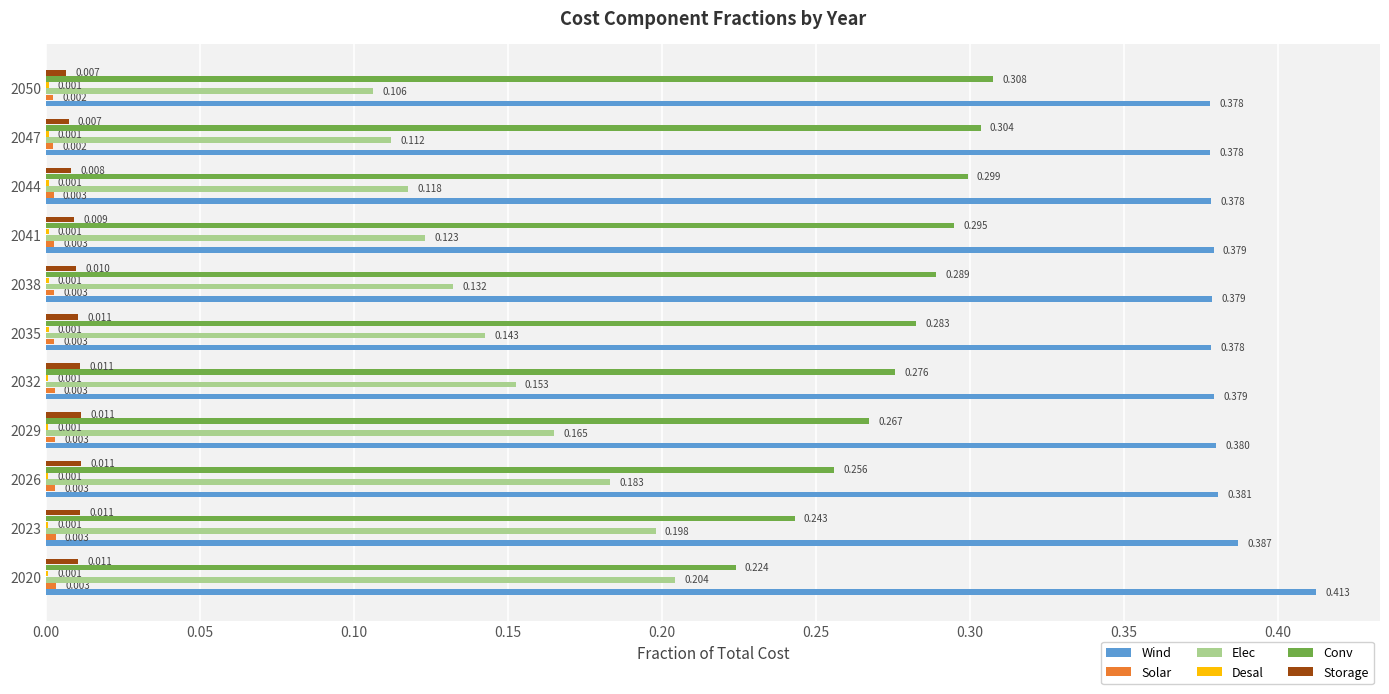

Which series has the largest total across all categories?

Wind